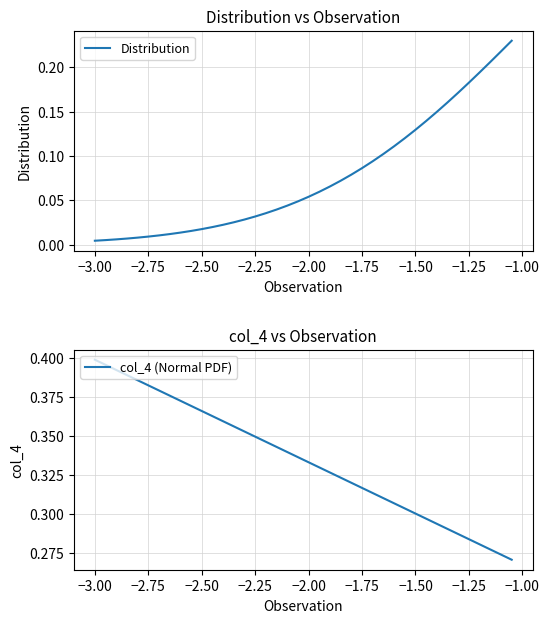

How many lines are shown in the chart?

2